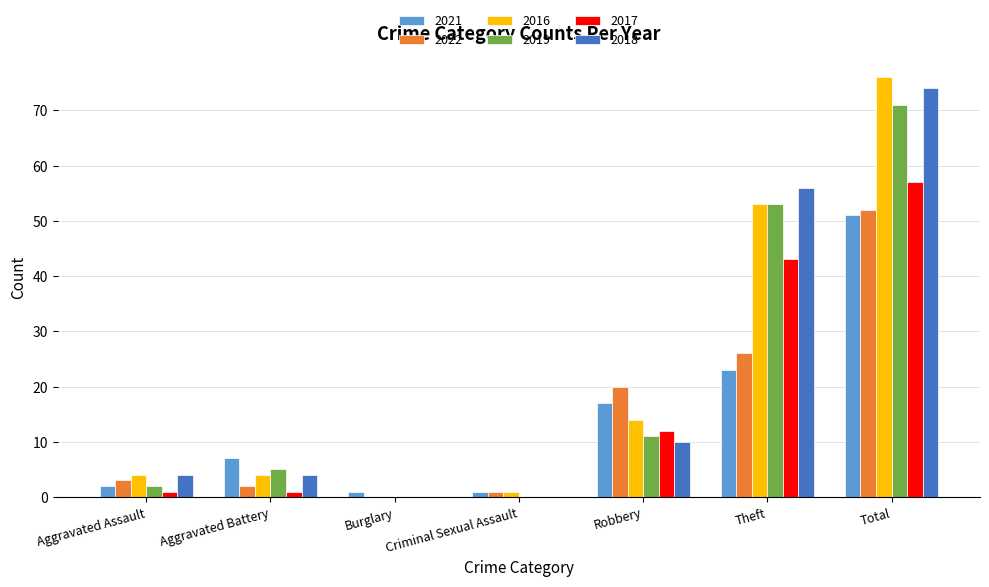

True or false: 2022 has a value of 3 at Aggravated Assault.

True